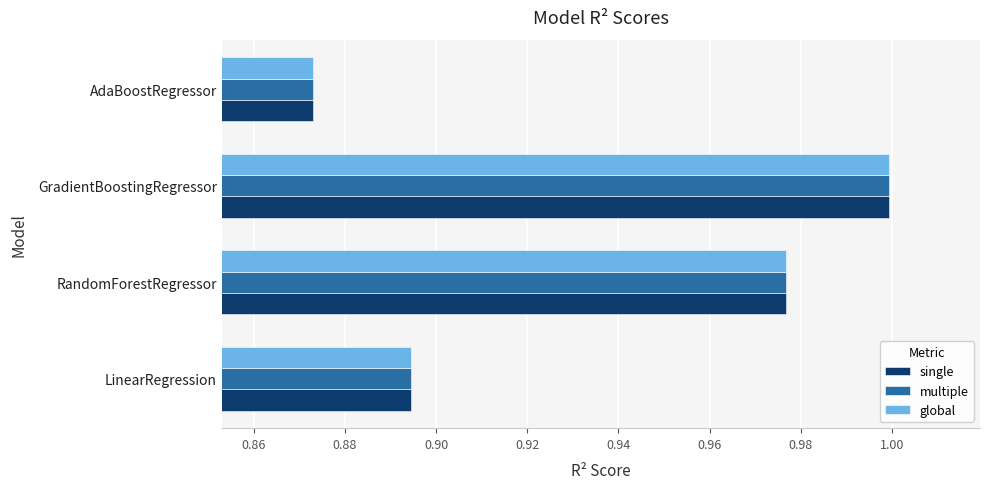

Which category has the highest value in the global series?

GradientBoostingRegressor